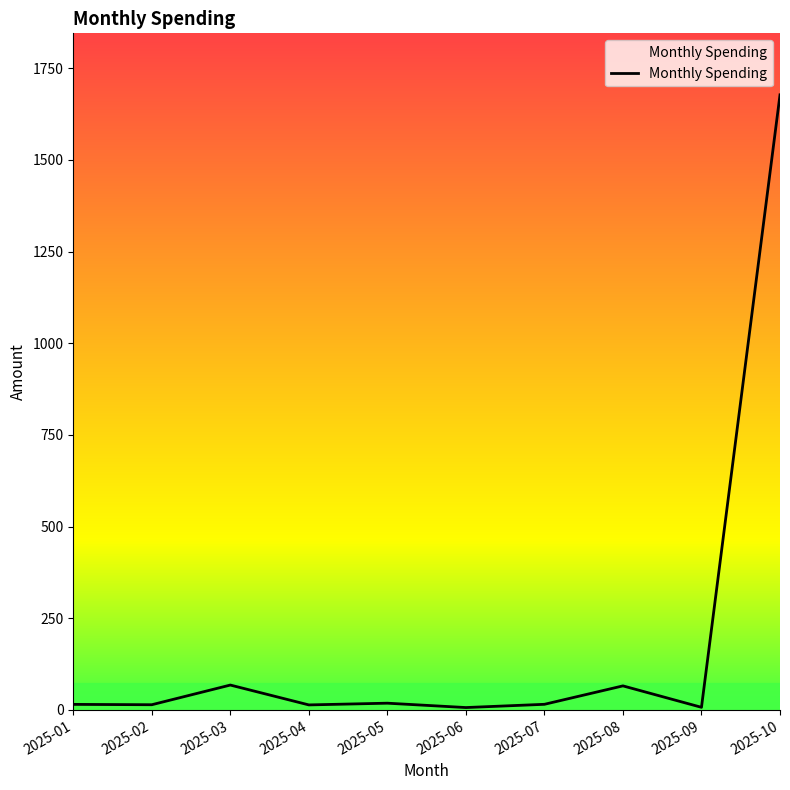

Is it true that the value at 2025-10 is 2869.0?

False